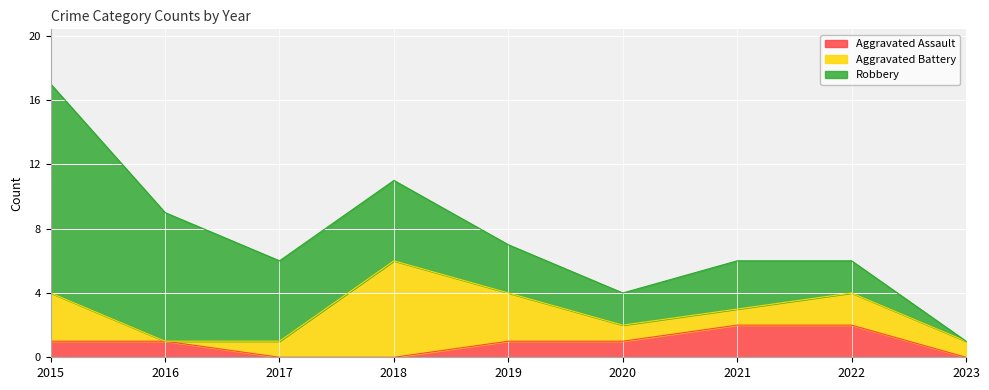

At which category is the sum across all series the highest?

2015